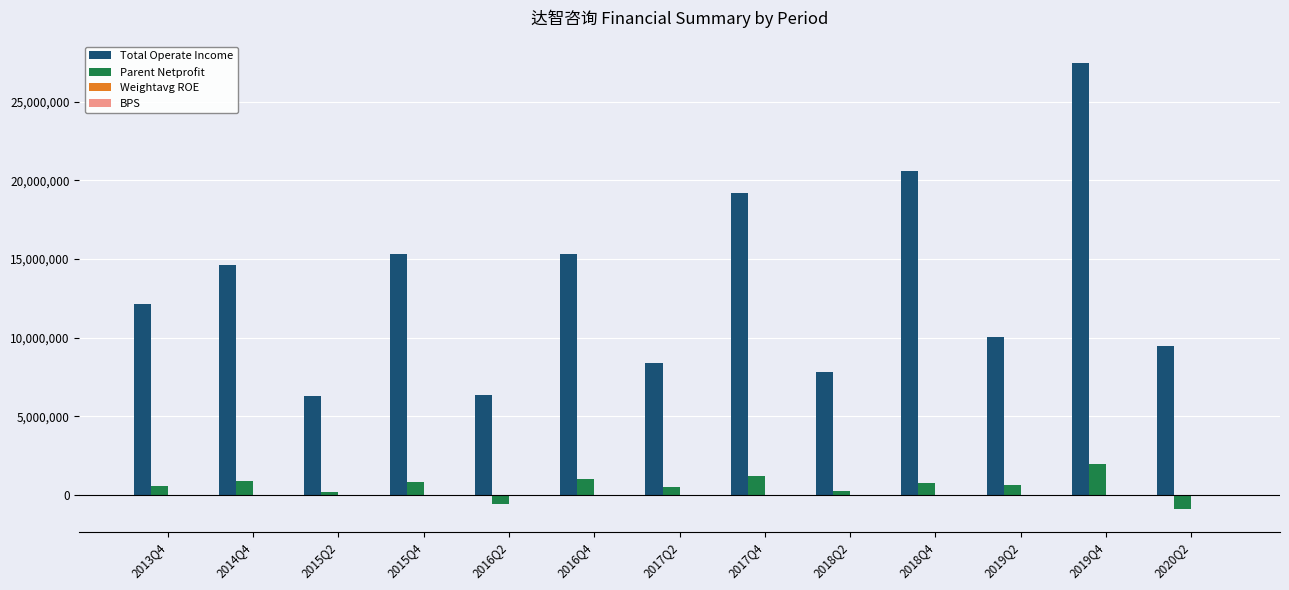

At which category is the sum across all series the highest?

2019Q4